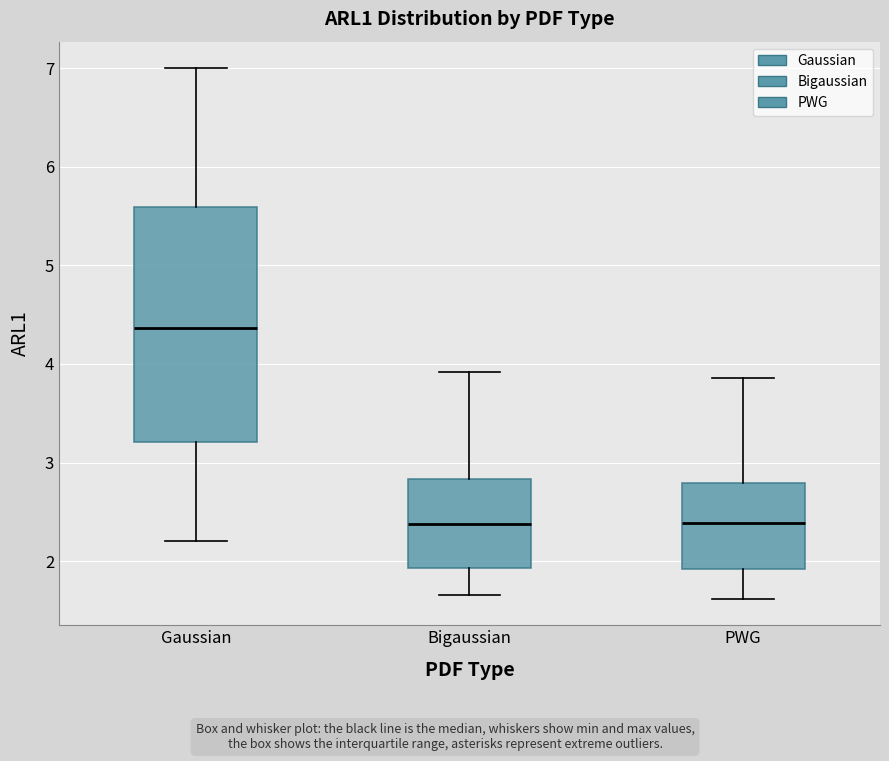

Reading left to right, read every box against the y-axis: the position of its median line, the range the box covers, and the ends of its whiskers. The values are not printed on the chart, so give them approximately, as read against the axis.

Gaussian: median 4.4, box 3.2 to 5.6, whiskers 2.2 to 7.0
Bigaussian: median 2.4, box 1.9 to 2.8, whiskers 1.7 to 3.9
PWG: median 2.4, box 1.9 to 2.8, whiskers 1.6 to 3.9